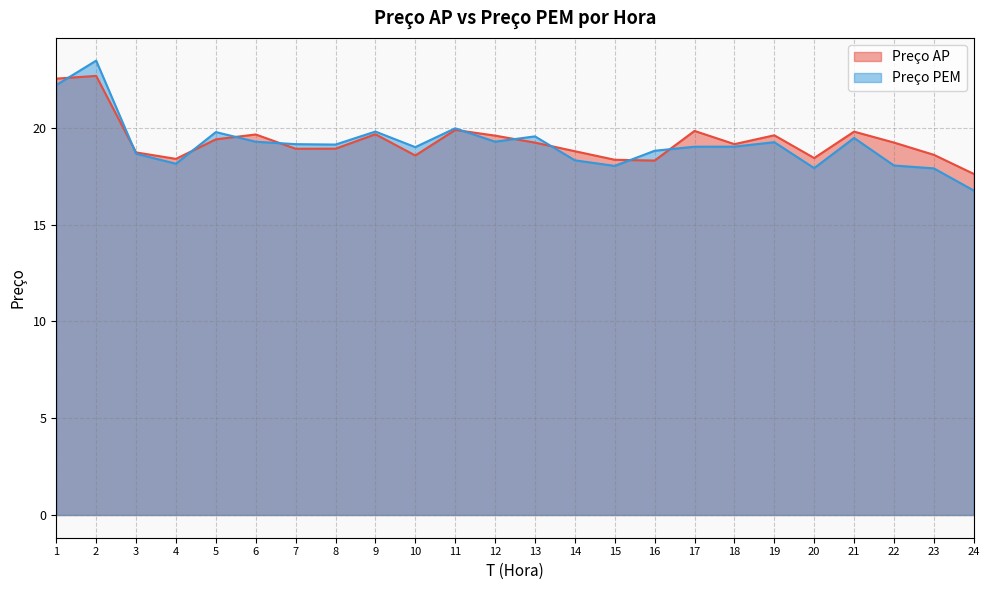

What is the sum of all Preço PEM values?

459.9